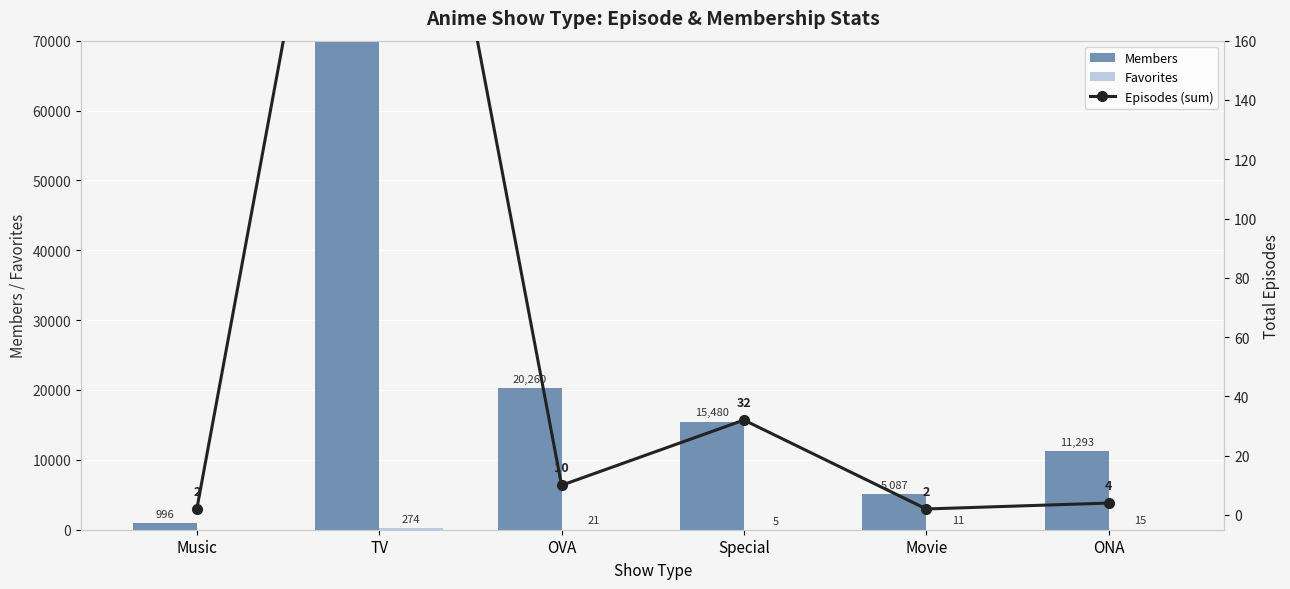

How many values in the Favorites series are below 15?

3